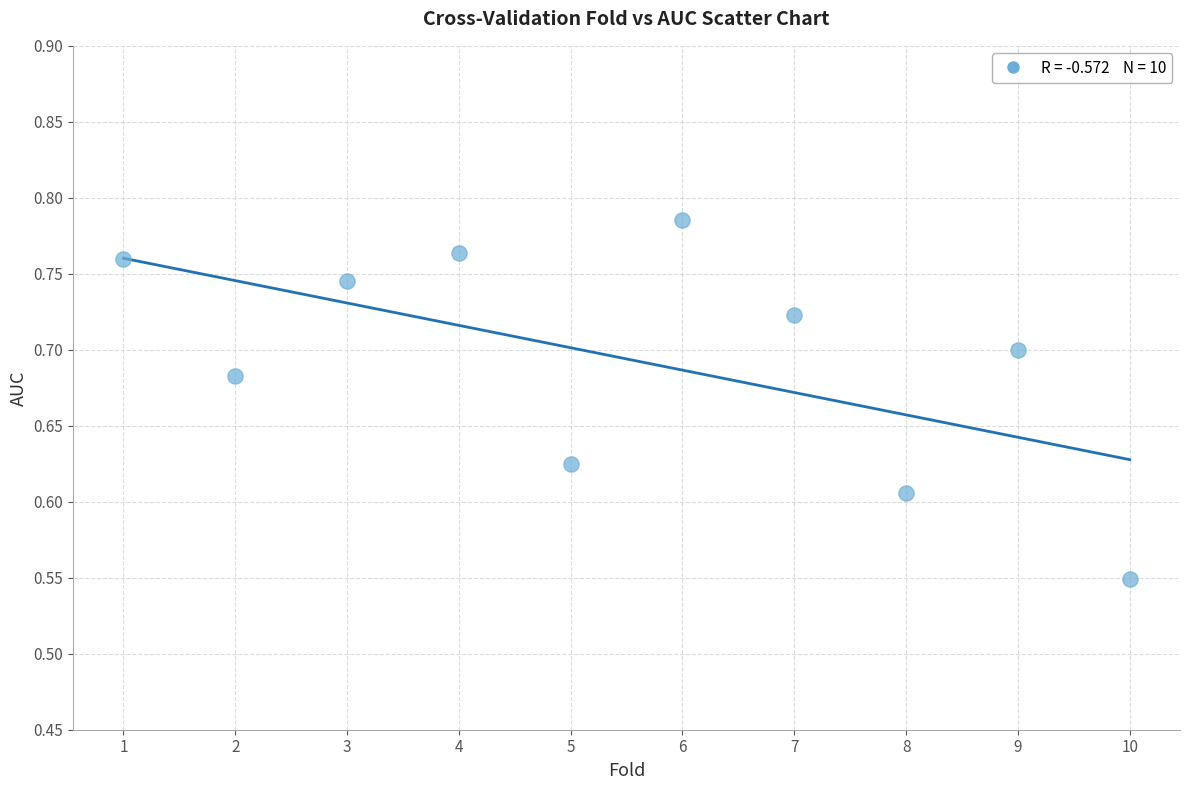

What is the range of X values (max minus min)?

9.0